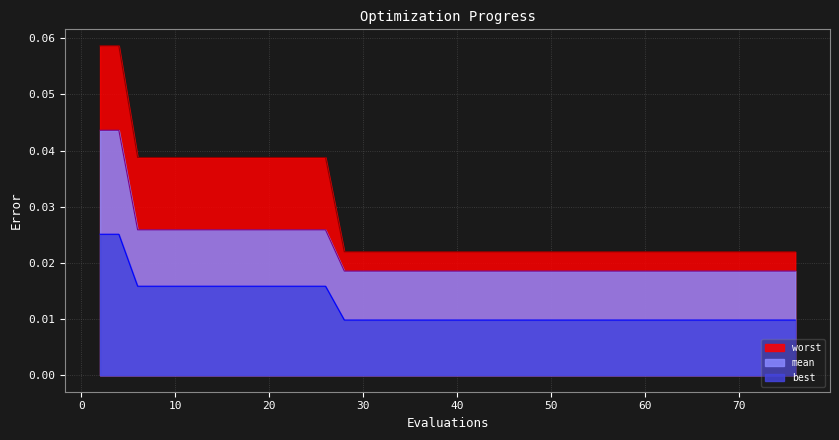

True or false: worst and mean cross at least once.

False